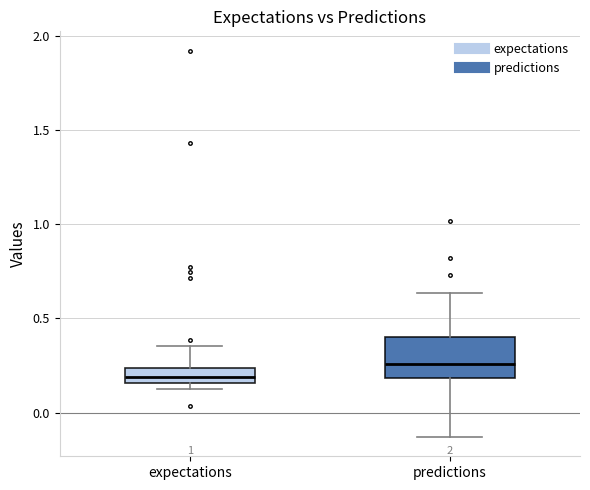

Reading left to right, transcribe this box plot: for each box, give where its median line is, the range the box spans, and where its two whiskers end, as read against the y-axis. The values are not printed on the chart, so give them approximately, as read against the axis.

expectations: median 0.20, box 0.15 to 0.25, whiskers 0.10 to 0.35
predictions: median 0.25, box 0.20 to 0.40, whiskers -0.15 to 0.65